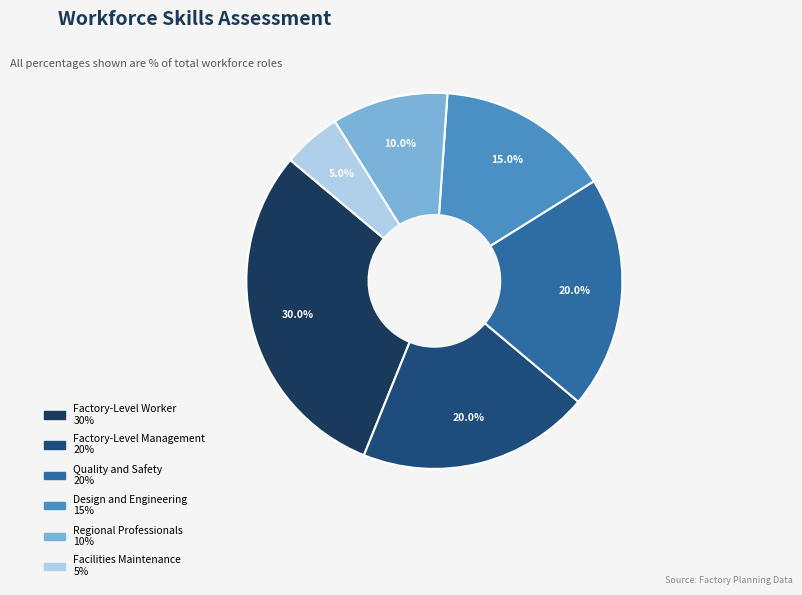

To the nearest percent, what is the difference between the Design and Engineering and Regional Professionals slice percentages?

5%